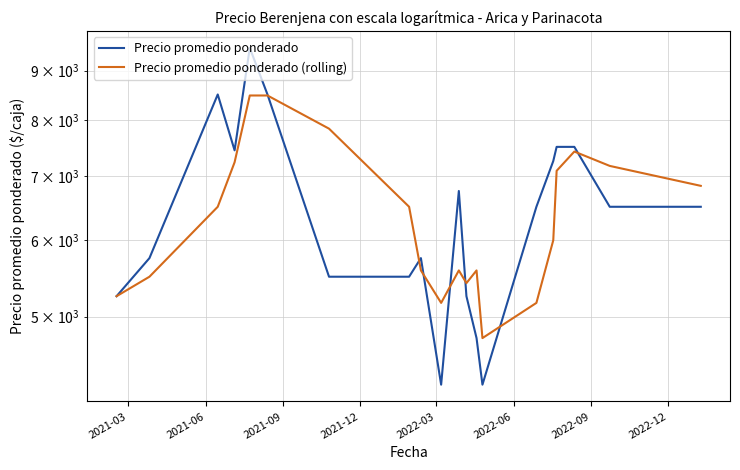

At how many categories does at least one series exceed 7700?

4